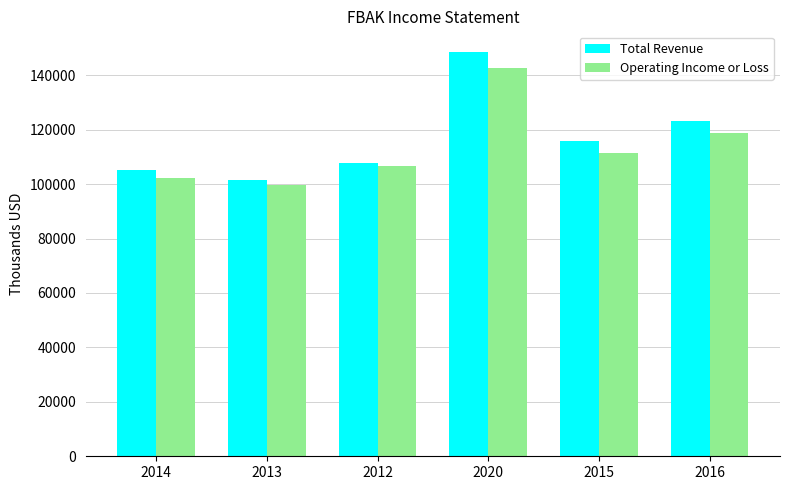

Reading left to right, what are all the values shown in this chart?

Total Revenue: 2014=105100	2013=101500	2012=107700	2020=148700	2015=116000	2016=123100
Operating Income or Loss: 2014=102300	2013=99700	2012=106500	2020=142600	2015=111500	2016=118800